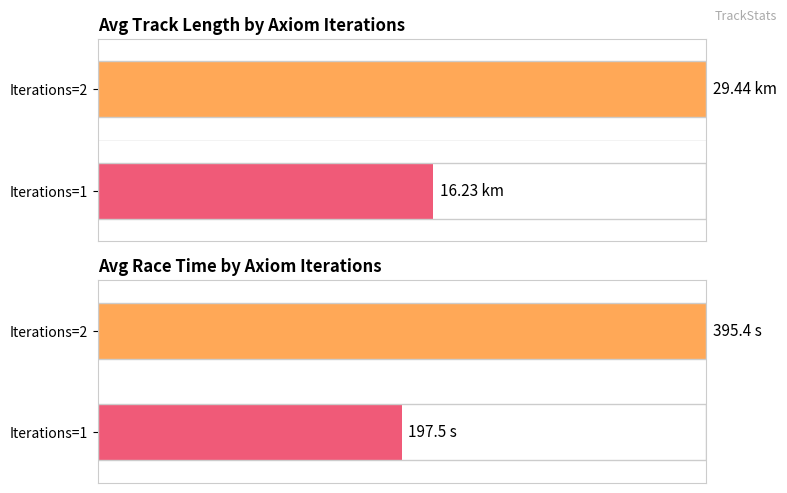

What are all the series names shown in the legend?

Avg Track Length, Avg Race Time